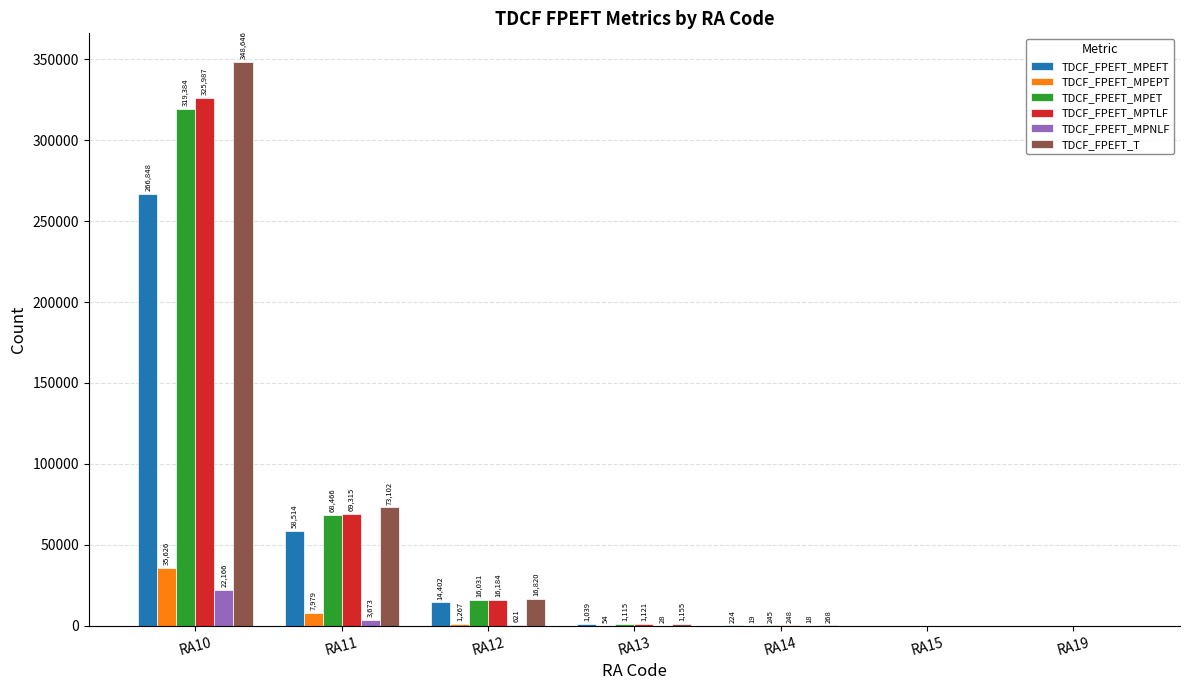

How many series are shown in this chart?

6